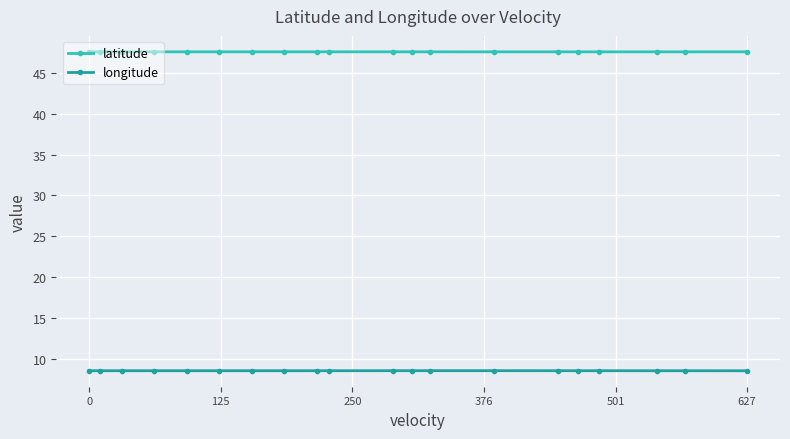

True or false: longitude has more than 0 points higher than both neighbors.

True